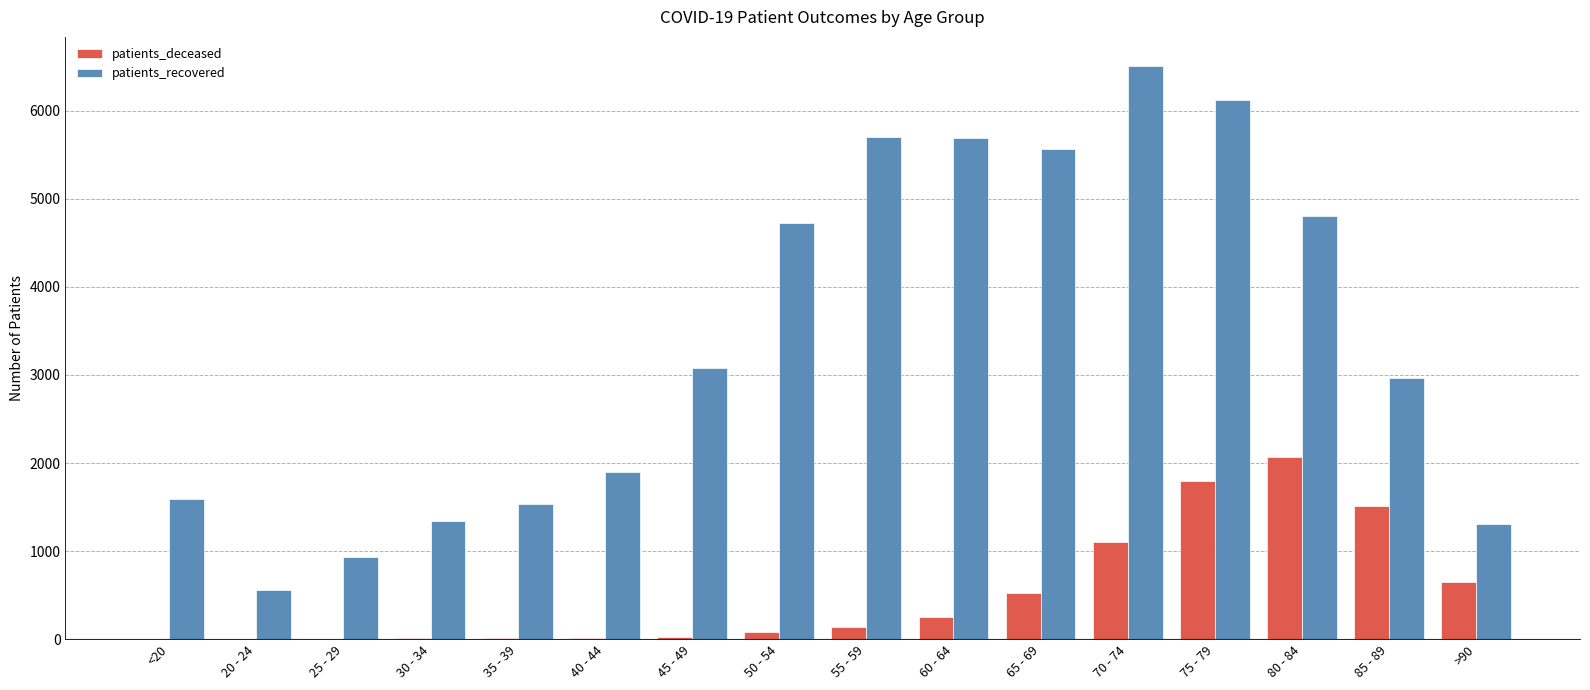

Are the bars horizontal?

No